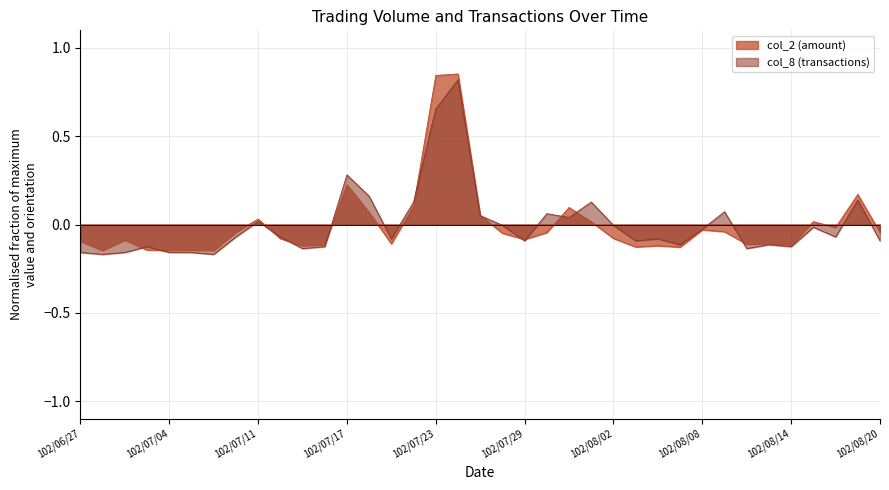

What is the maximum value for col_8?

0.8